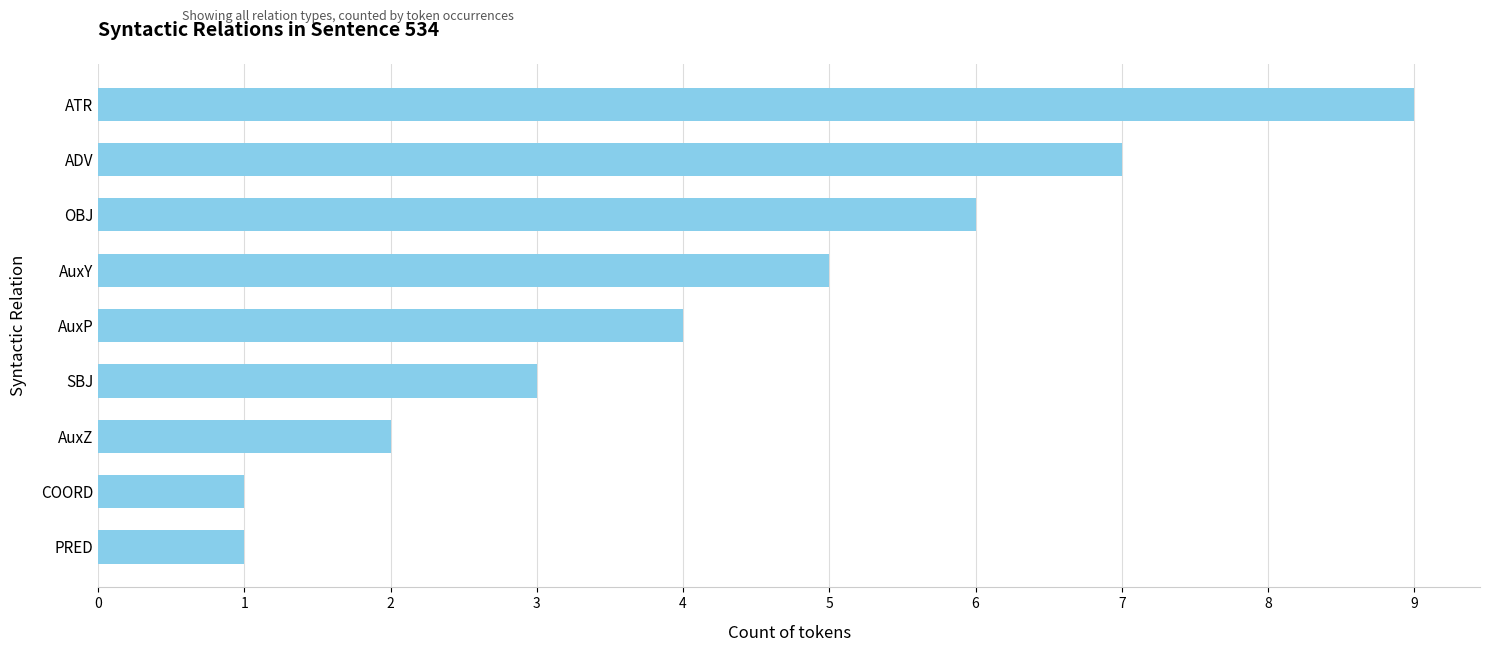

How many data points does each series have?

9